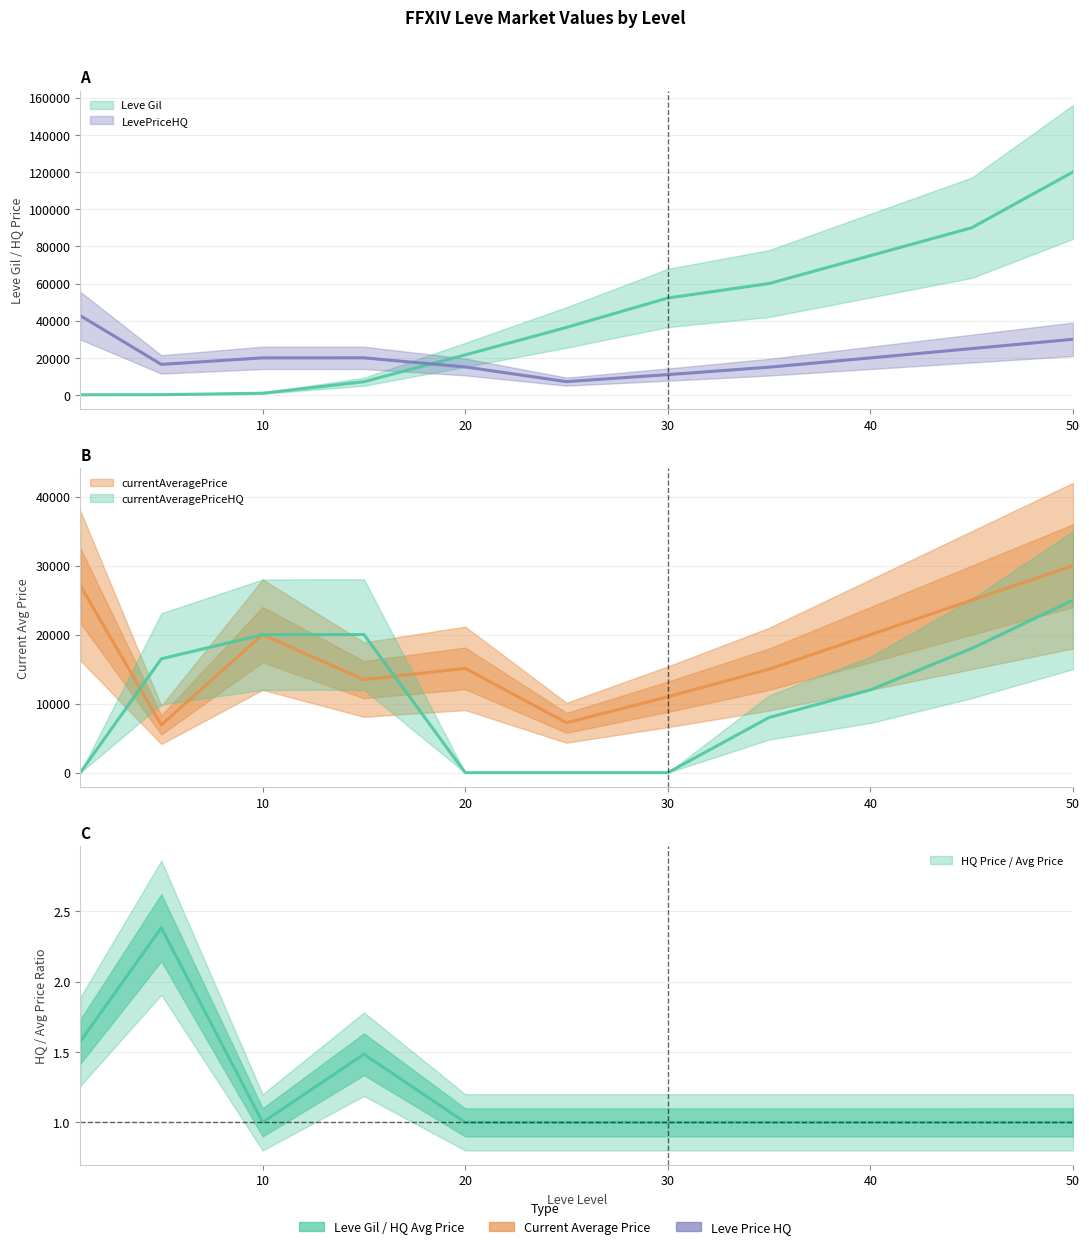

What is the sum of all LevePriceHQ values?

222579